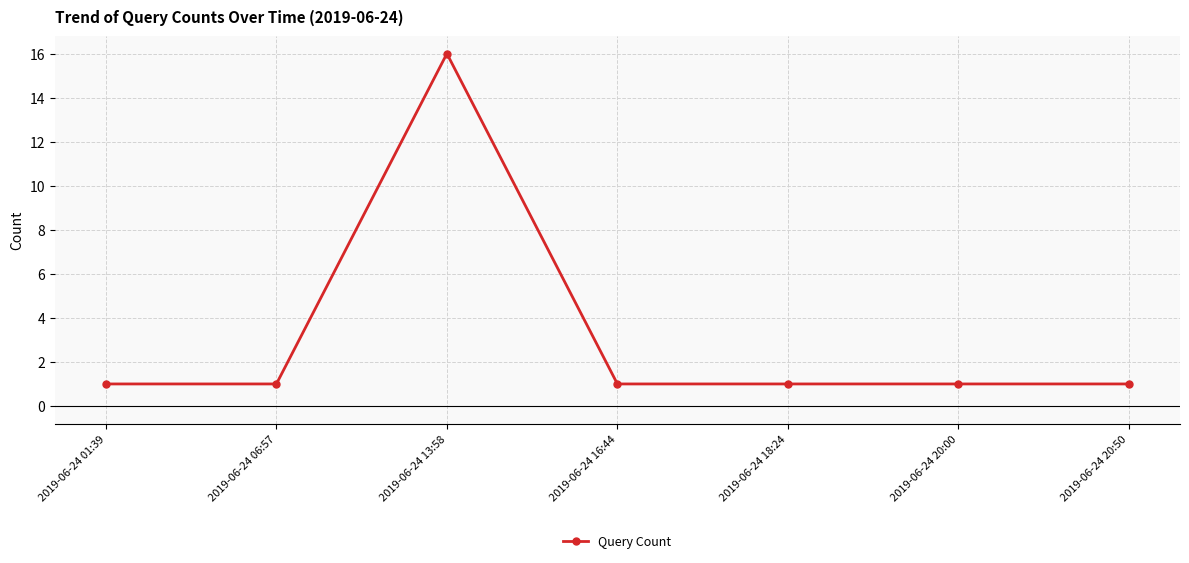

Does the chart display data point markers on the line(s)?

Yes